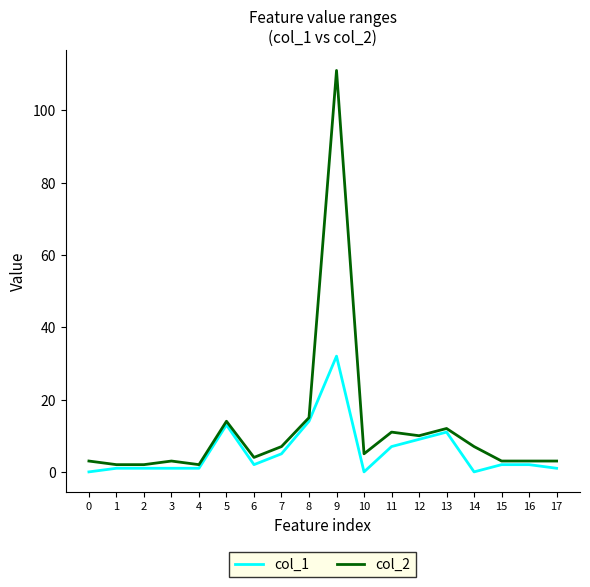

True or false: col_2 and col_1 cross at least once.

False